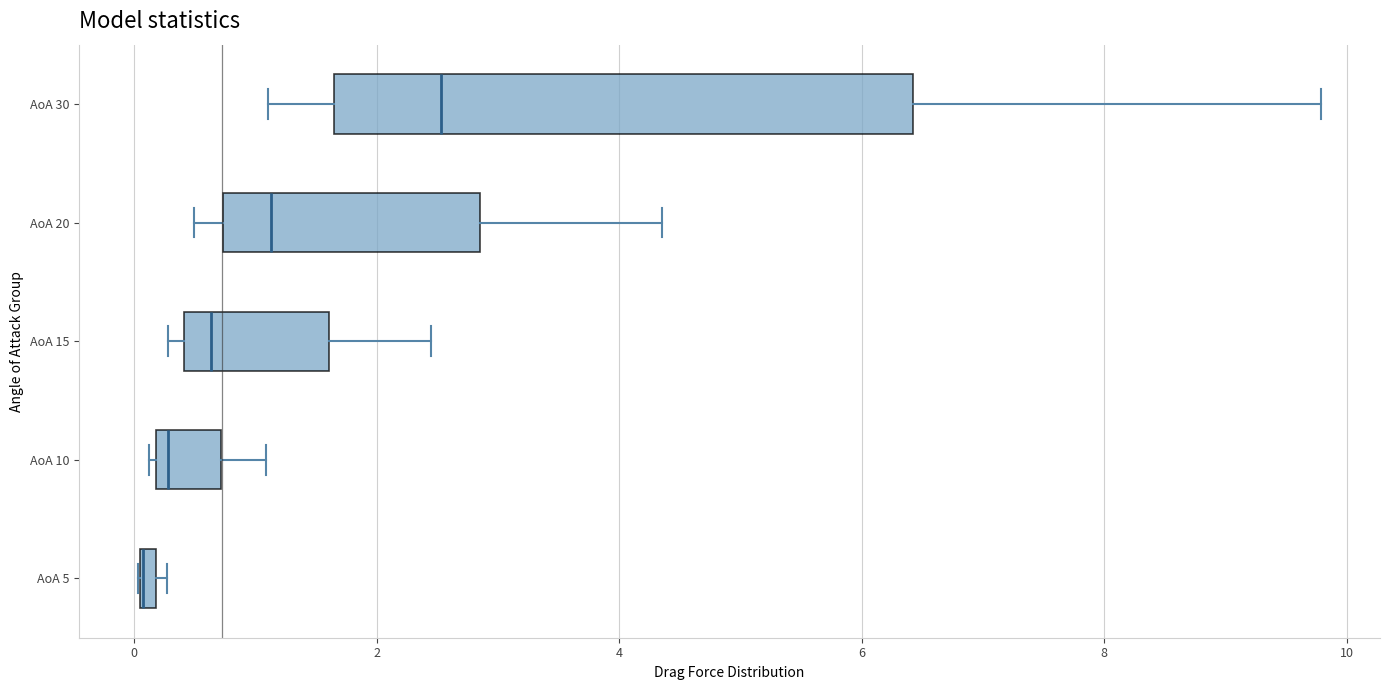

Comparing the boxes themselves (not the whiskers), which one is the widest?

AoA 30